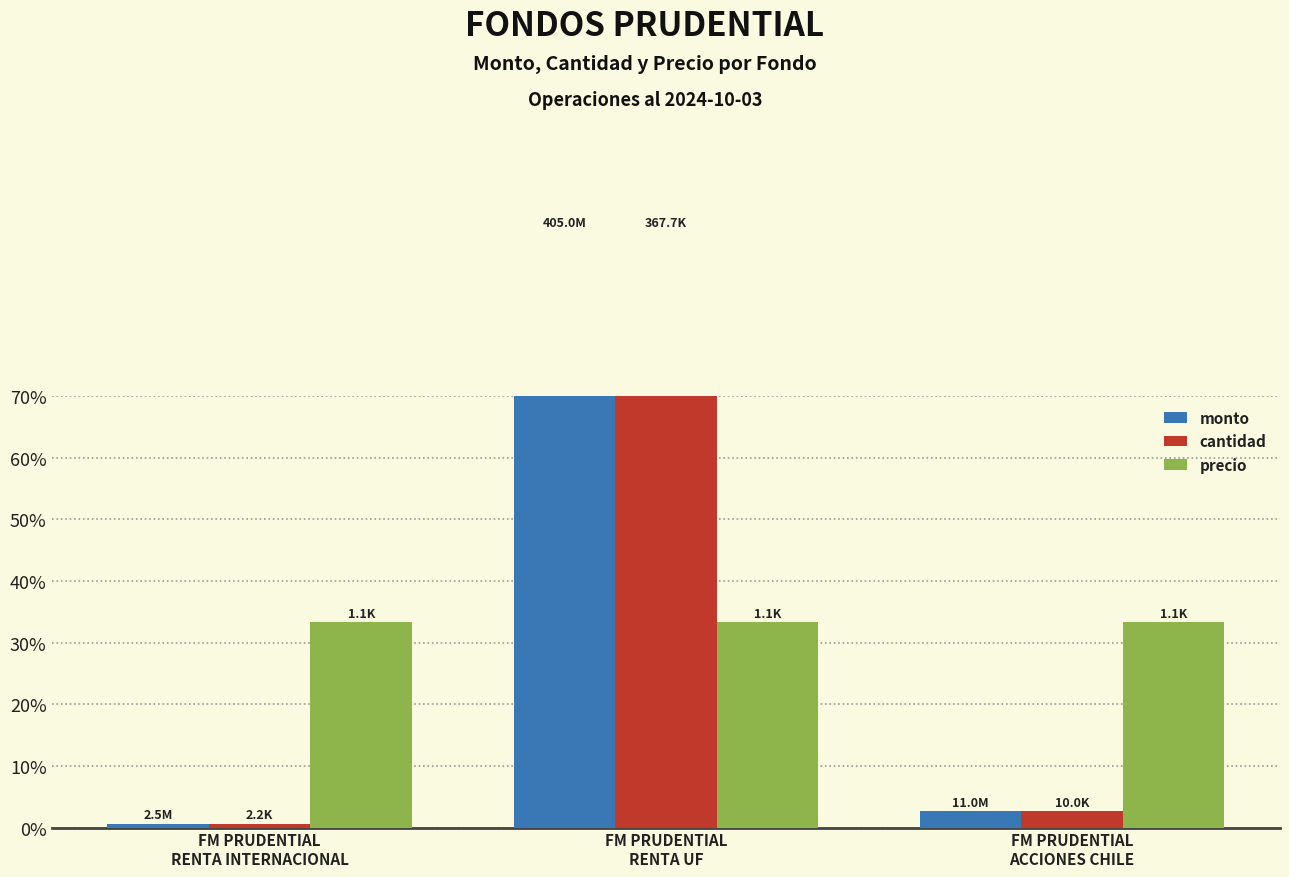

True or false: cantidad has a value of 0.6 at FM PRUDENTIAL
RENTA INTERNACIONAL.

True